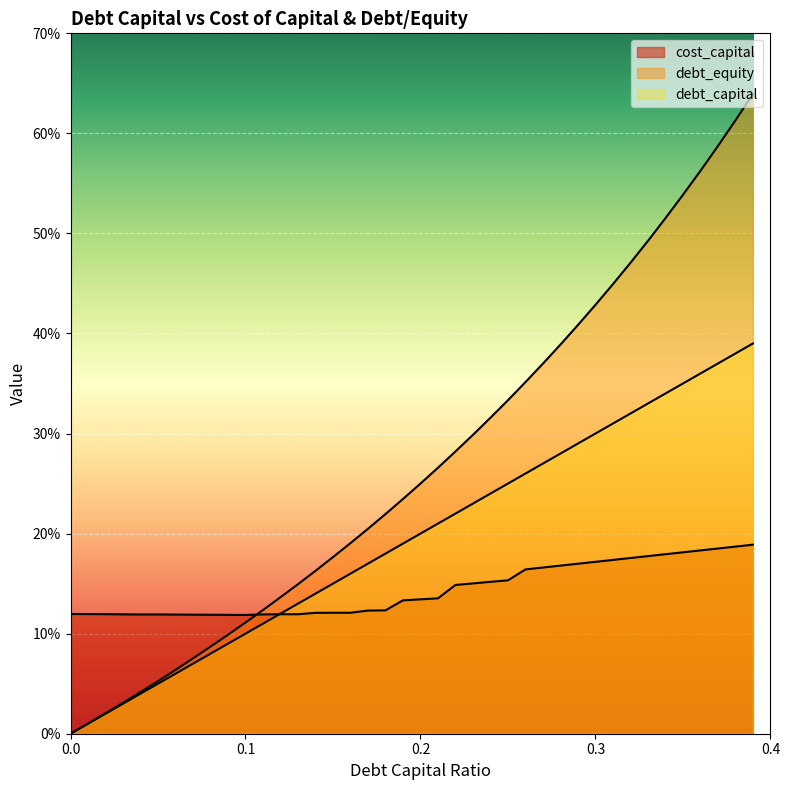

Between which two adjacent categories do cost_capital and debt_capital first intersect?

0.11 and 0.12